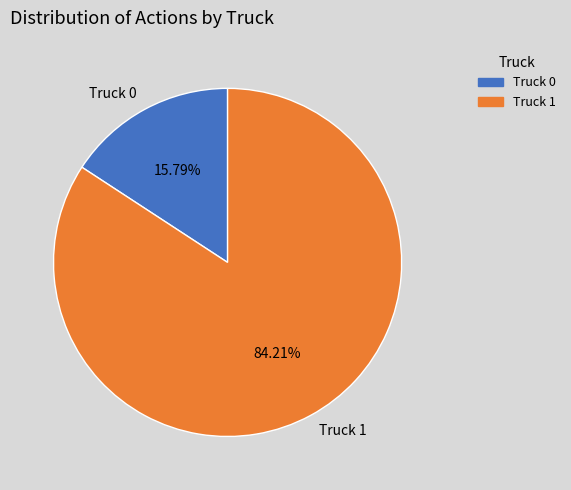

What percentage is NOT represented by Truck 0?

84.2%